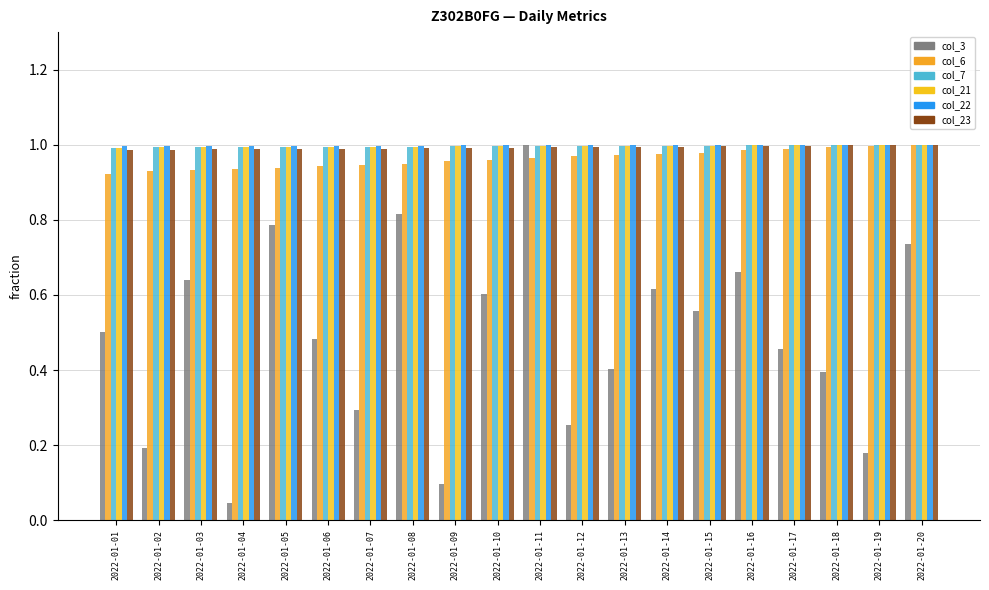

How many groups of bars are there?

20